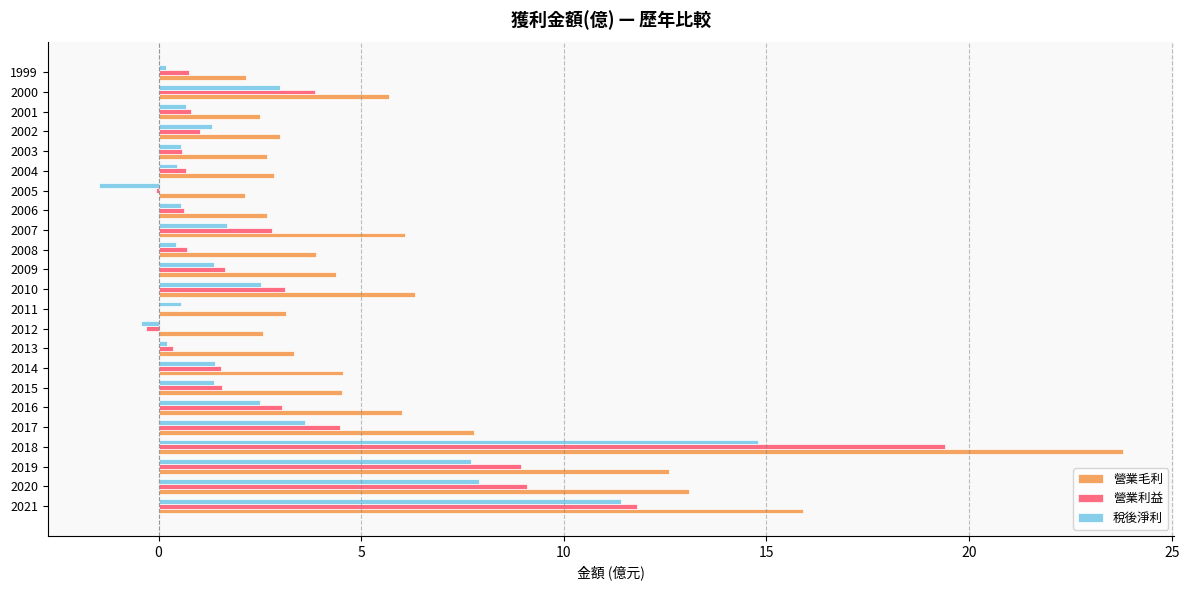

What is the sum of all 營業毛利 values?

141.7